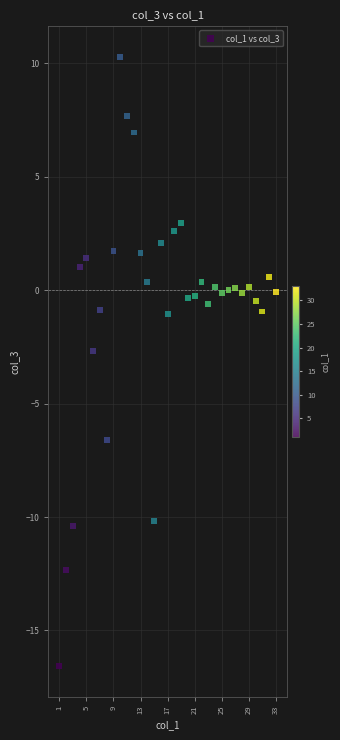

What Y value in the scatter plot is closest to -3?

-2.7